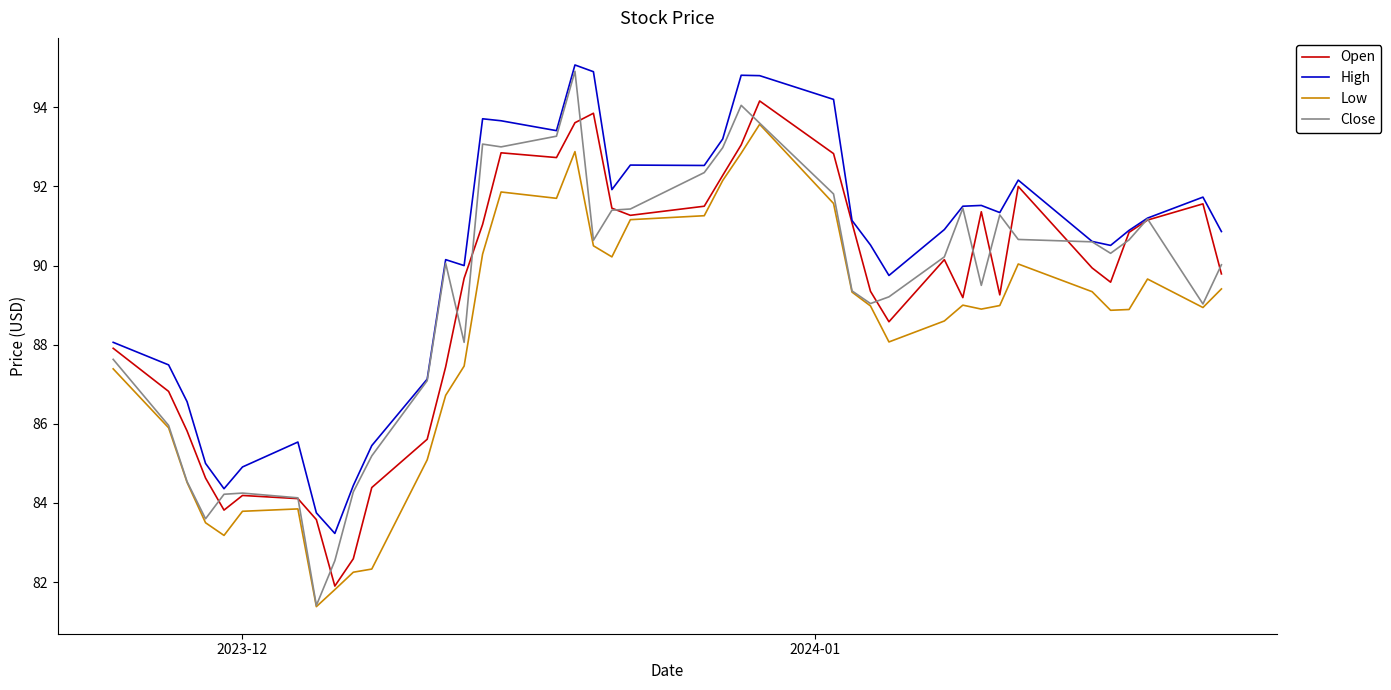

What is the minimum value for Open?

81.9